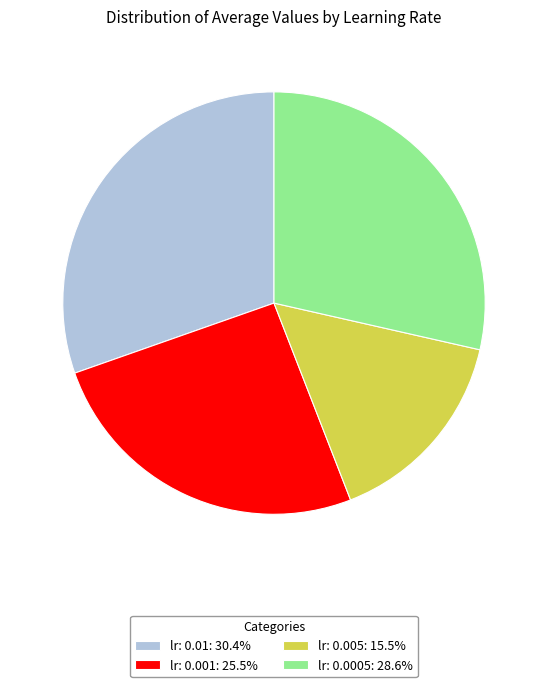

Rank the categories by value from highest to lowest.

lr: 0.01, lr: 0.0005, lr: 0.001, lr: 0.005